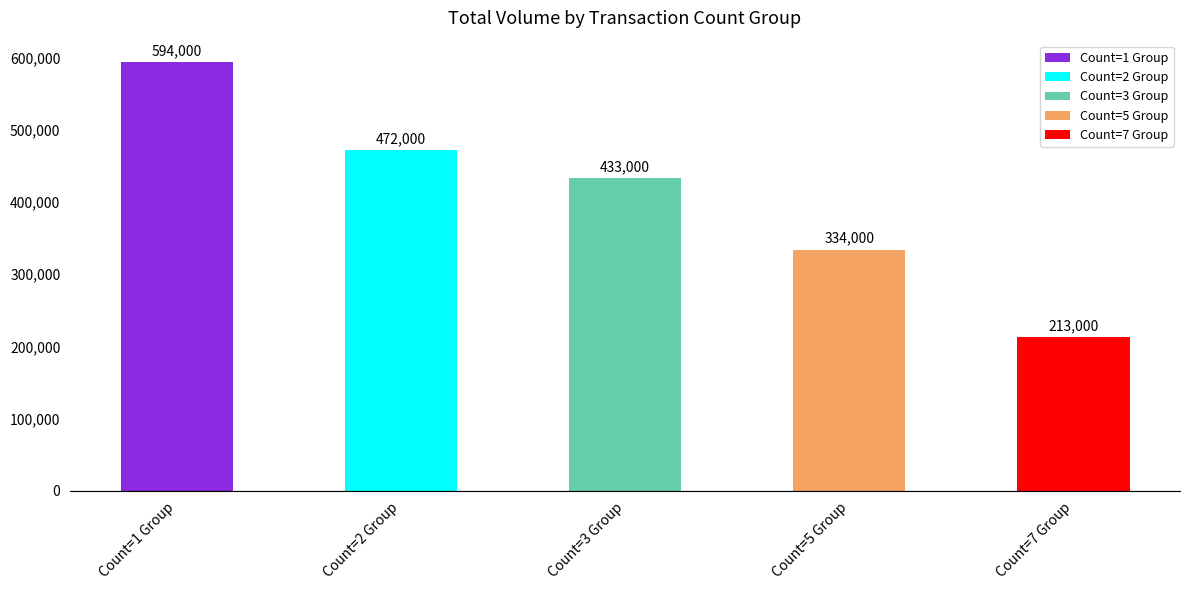

Which category has the lowest value across all series?

Count=7 Group